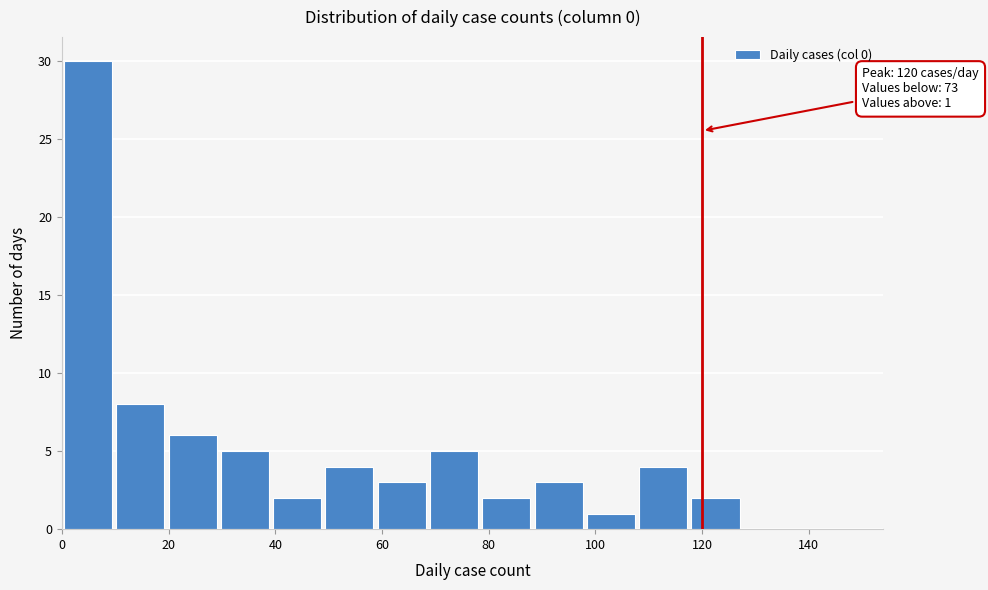

Over which range of the x-axis is the bar tallest?

0.0 to 9.8